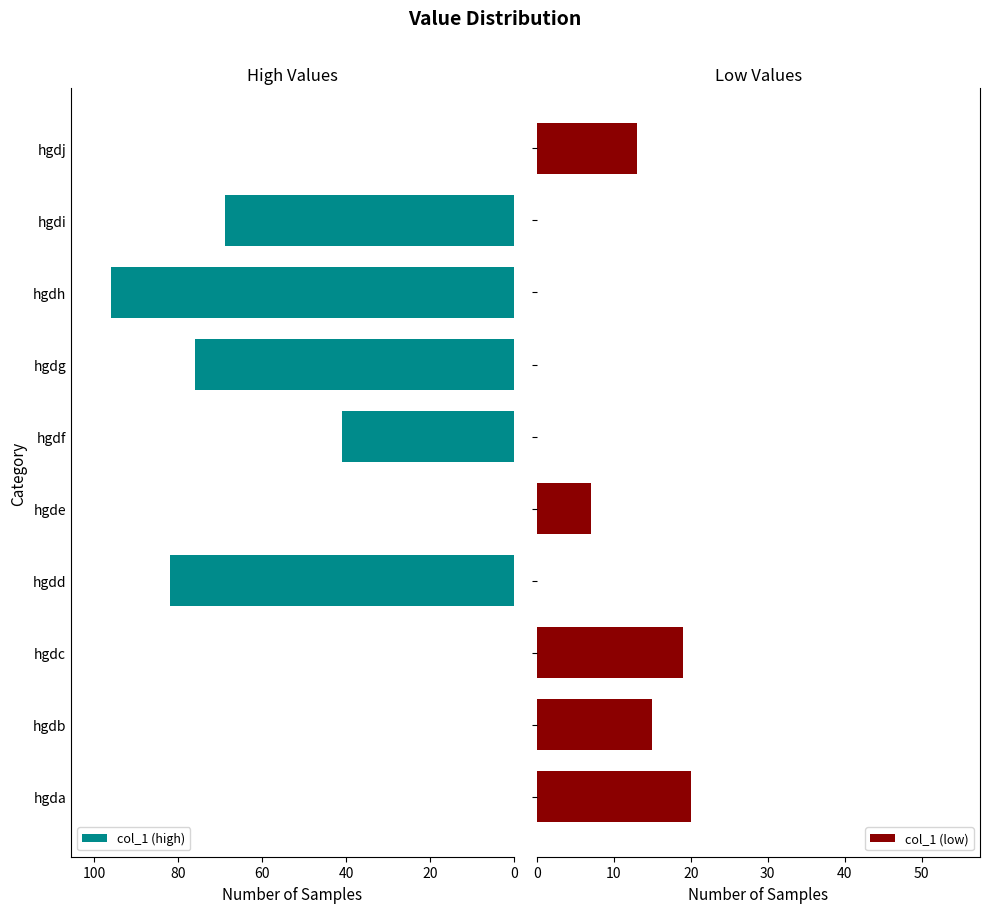

The col_1 (high) series shows 96 at hgdh. True or false?

True